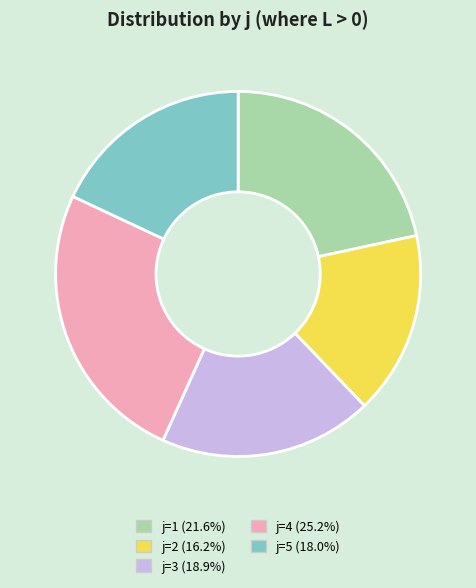

Combined, do j=5 (18.0%) and j=1 (21.6%) account for over 50%?

No